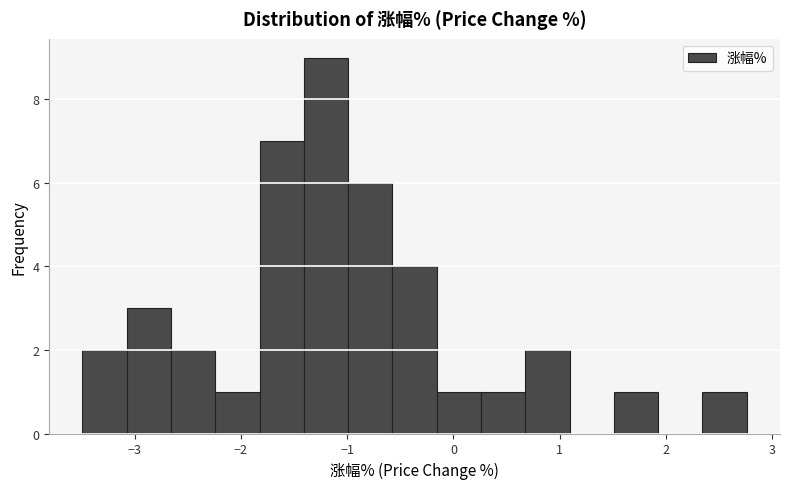

Over which range of the x-axis is the bar tallest?

-1.4 to -1.0